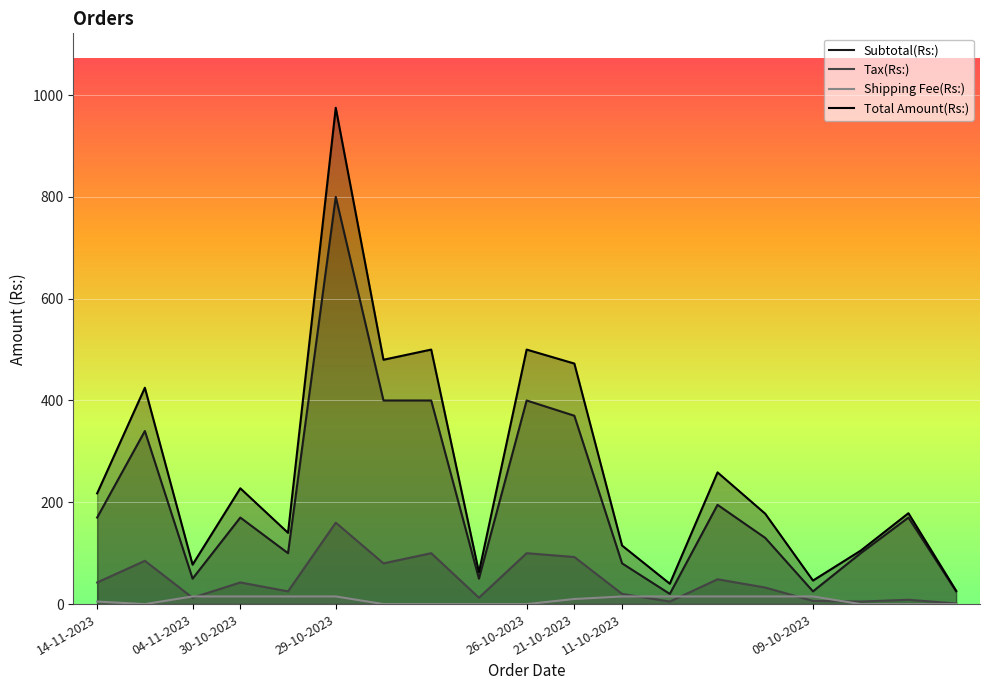

What are all the series names shown in the legend?

Subtotal(Rs:), Tax(Rs:), Shipping Fee(Rs:), Total Amount(Rs:)